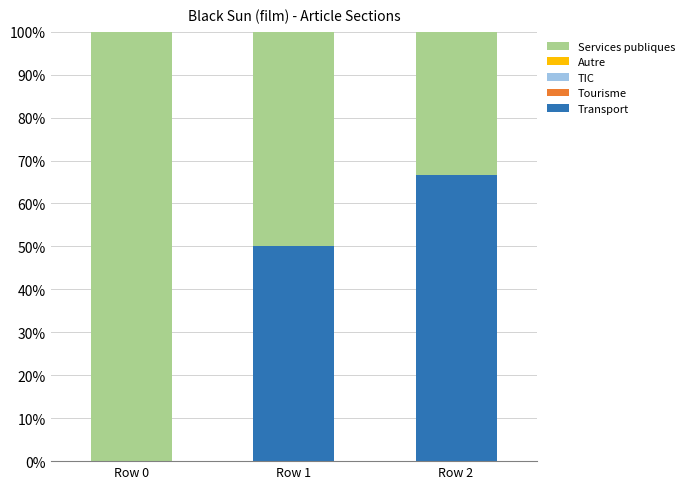

What is the total value across all series at Row 1?

100.0